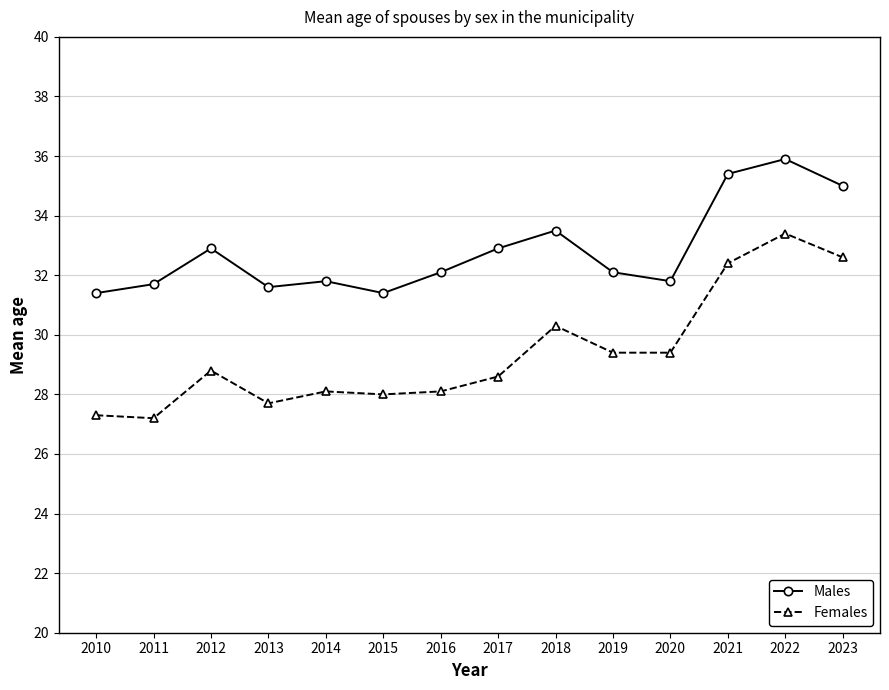

Rank the series by their maximum value, from lowest to highest.

Females, Males